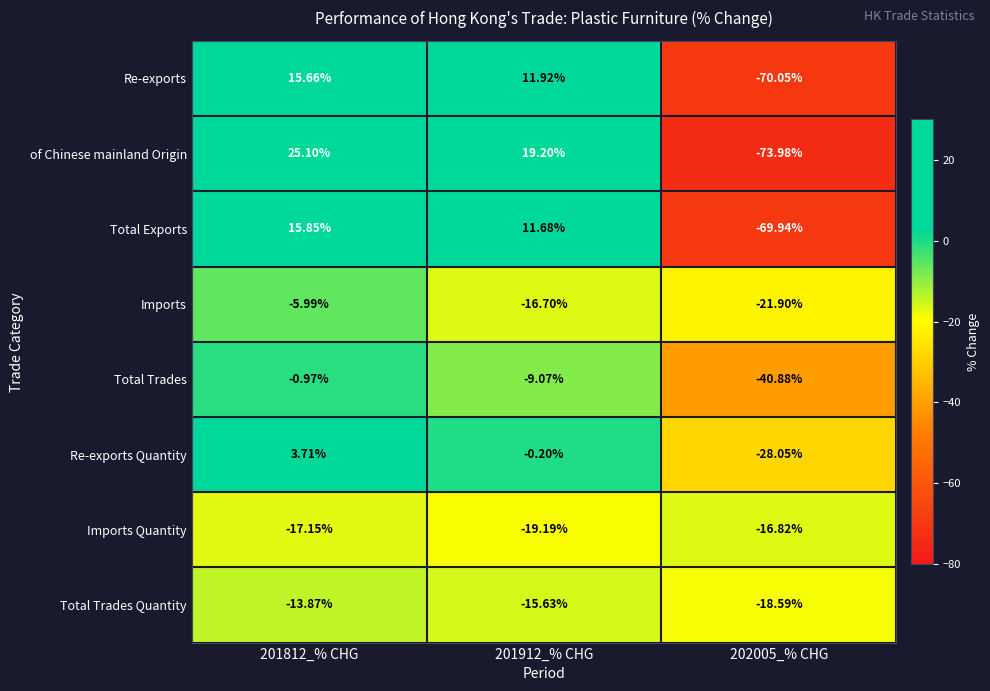

What is the total value across all series at 202005_% CHG?

-340.2